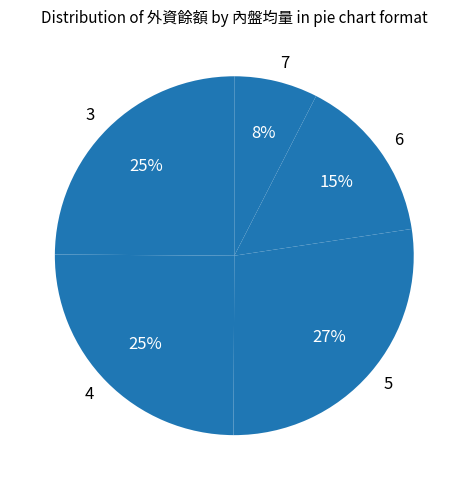

Is there any slice that represents more than half of the pie?

No